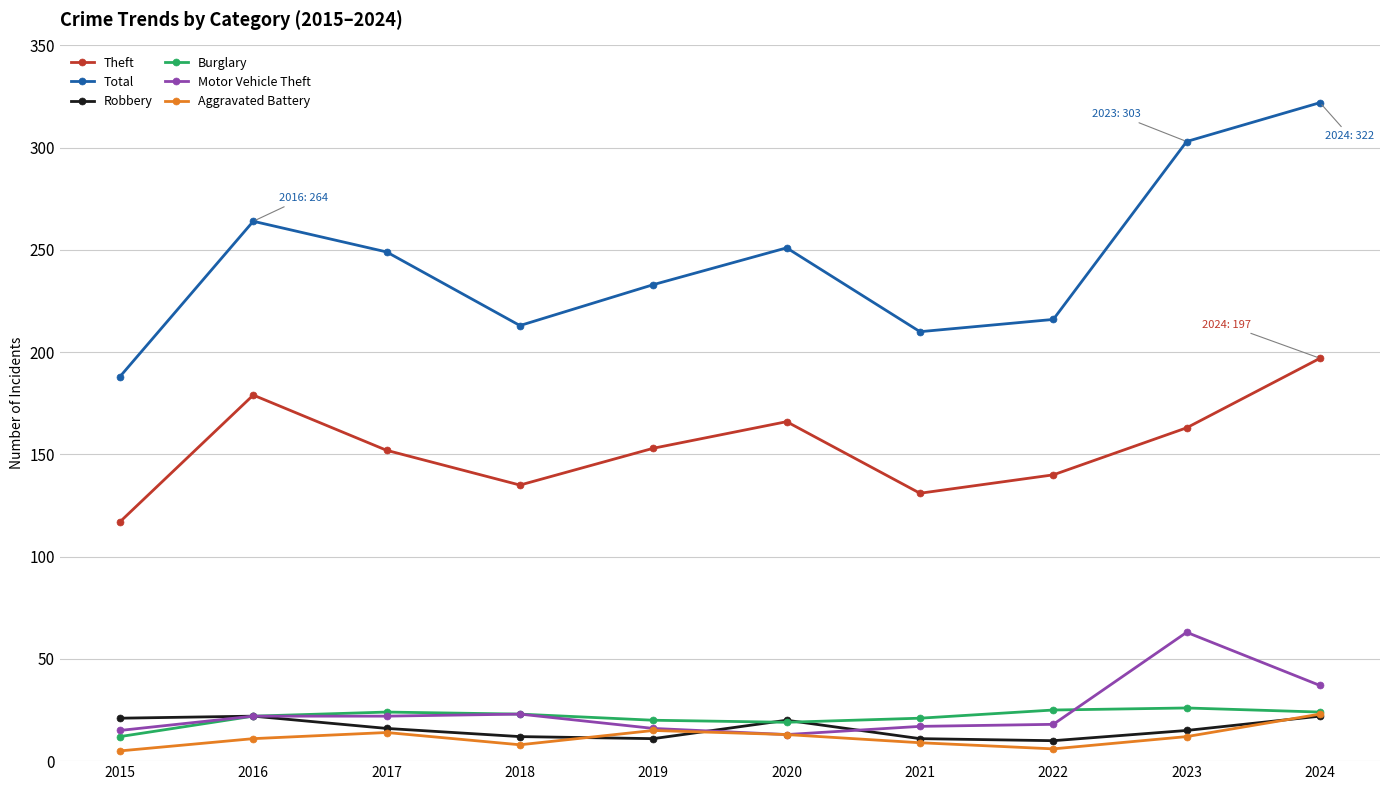

At which category does Theft reach its first local peak?

2016